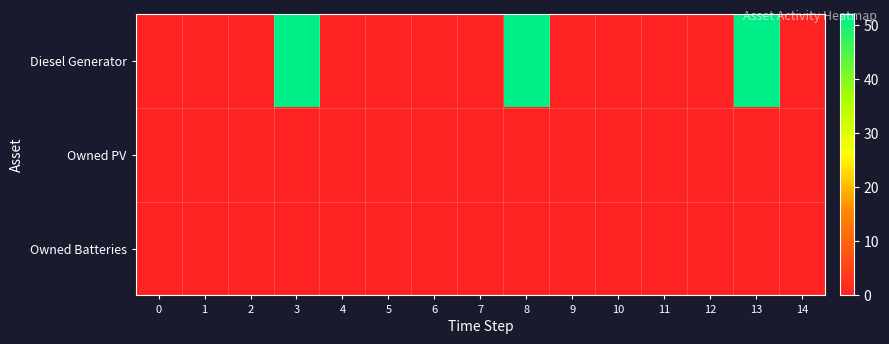

Rank the series by their maximum value, from lowest to highest.

Owned PV, Owned Batteries, Diesel Generator